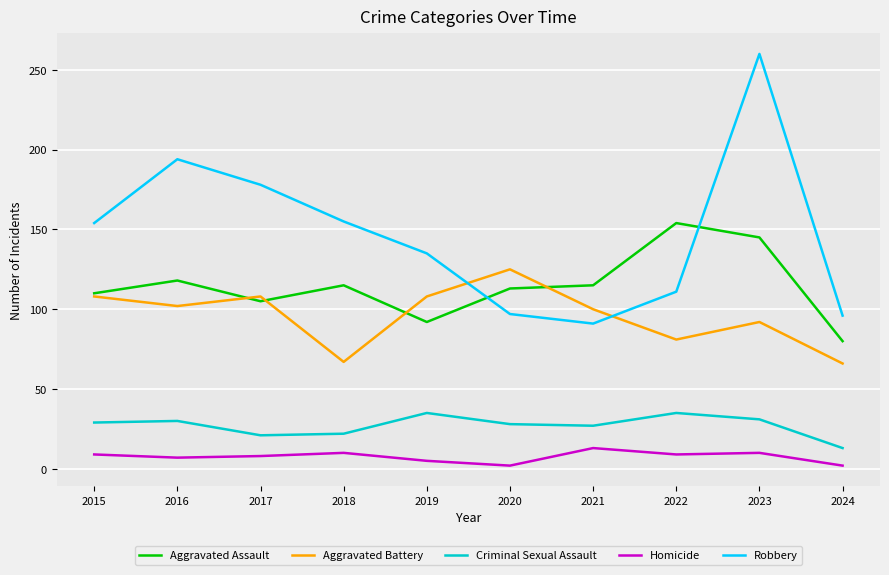

Does the chart display data point markers on the line(s)?

No